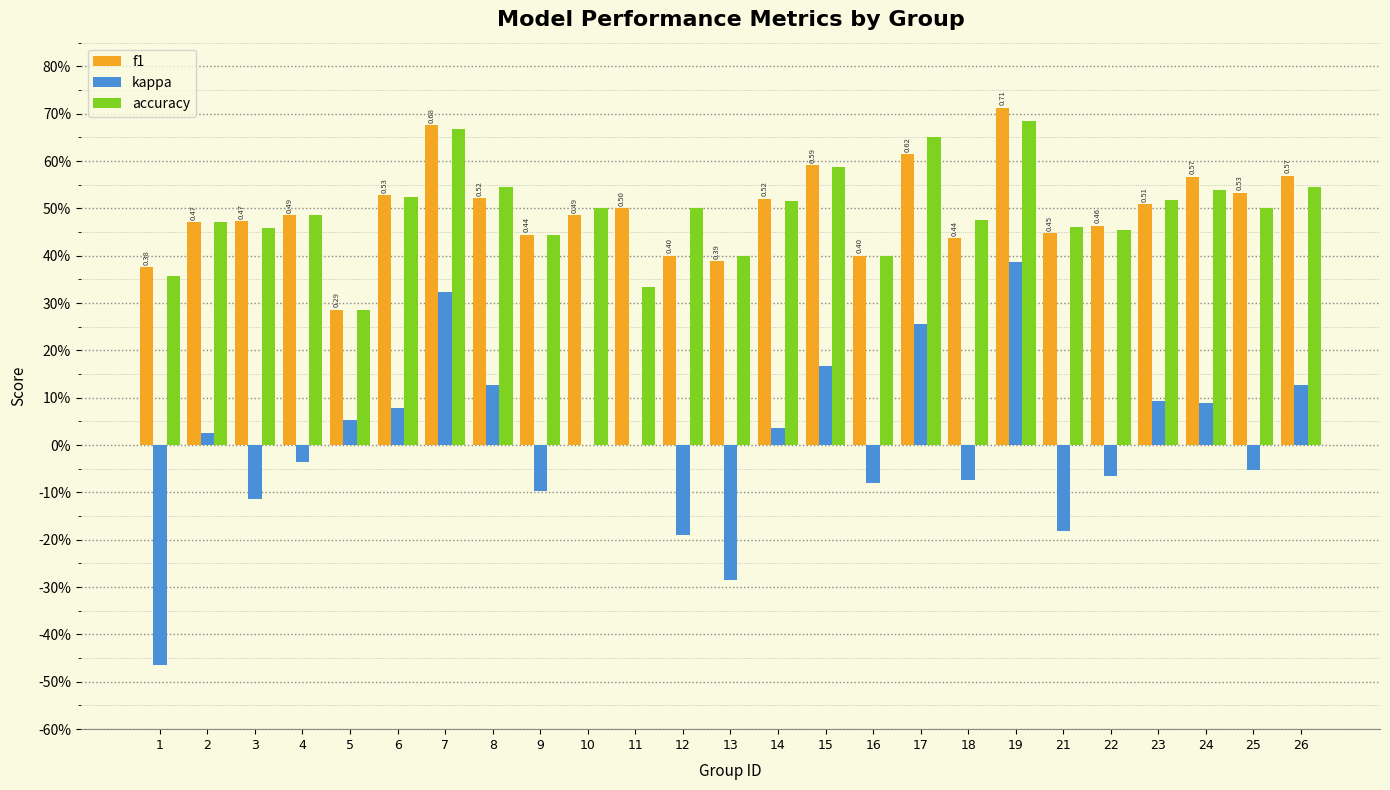

What value does the f1 series have at 8?

0.5